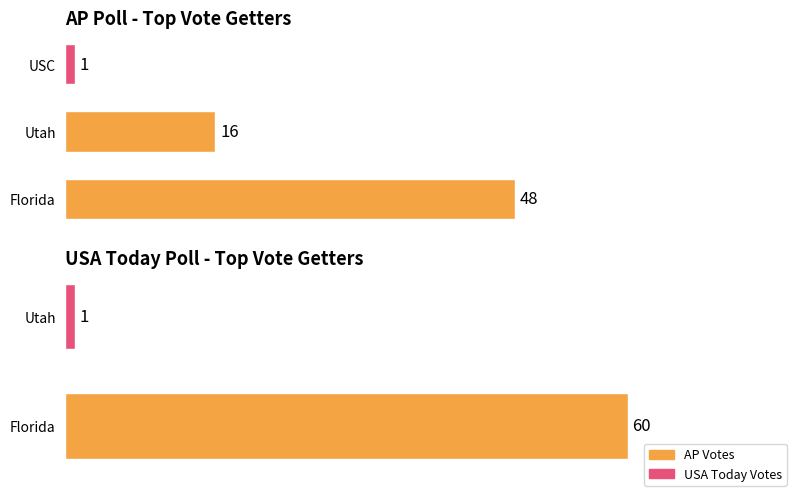

The chart shows a value of 48 at 0. True or false?

True